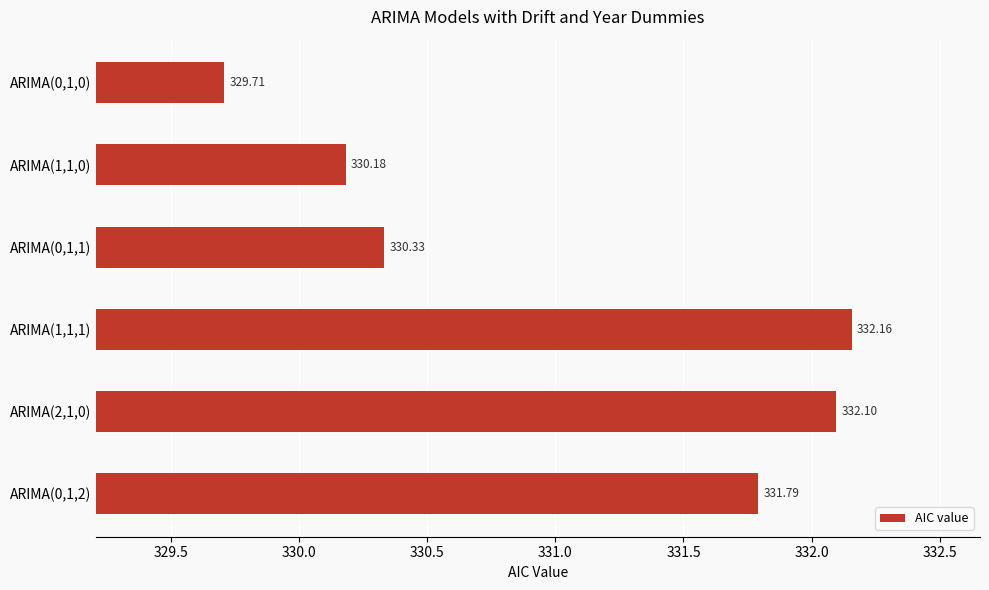

What is the greatest value displayed?

332.2